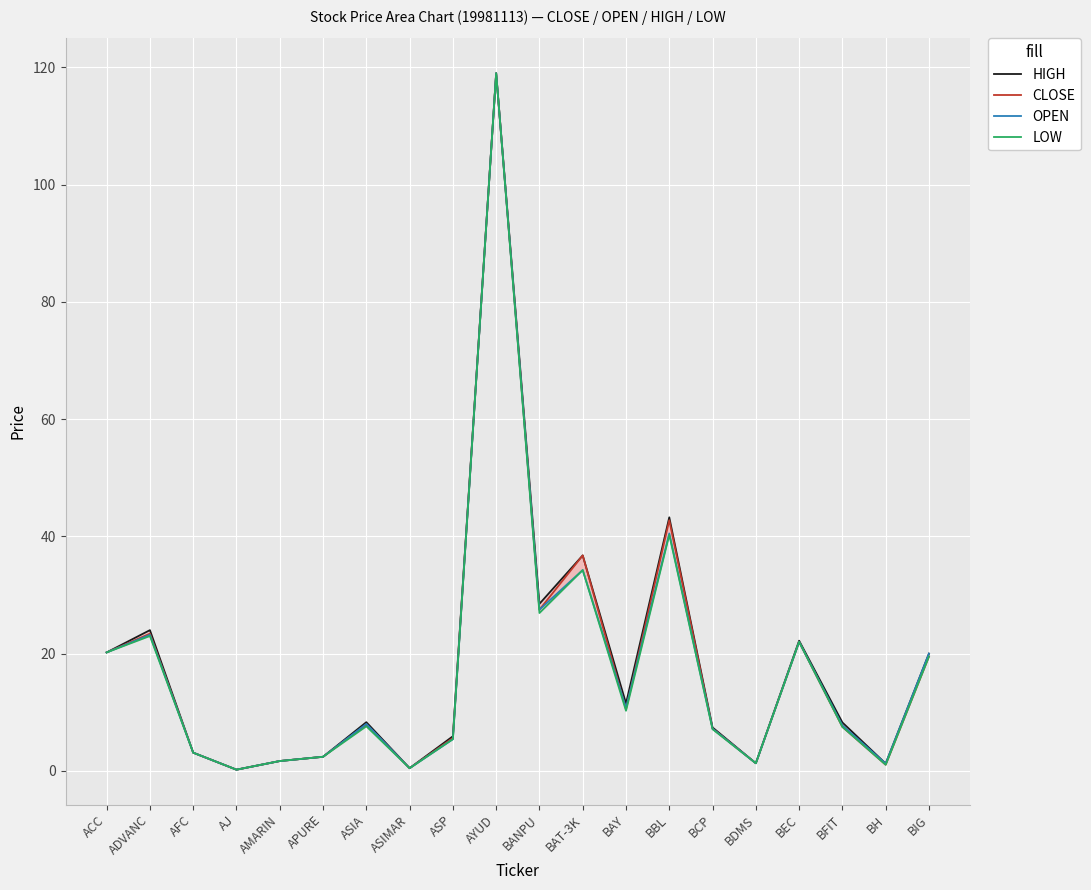

The value of OPEN at BANPU is 27.5. True or false?

True